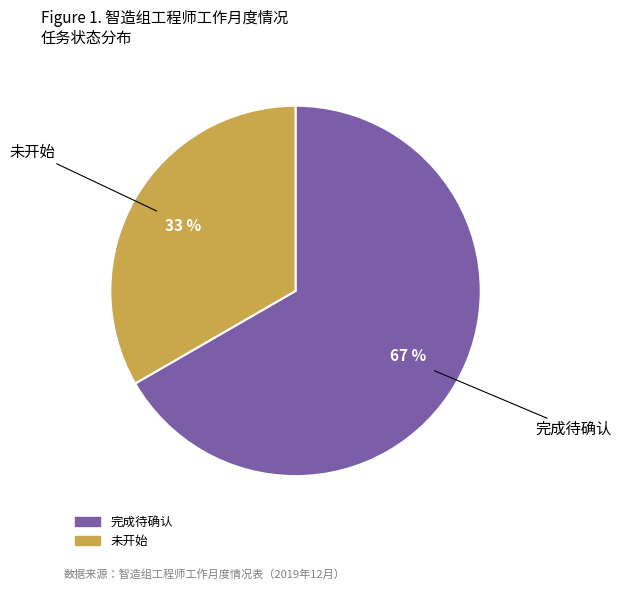

The 未开始 slice represents 54% of the pie. True or false?

False